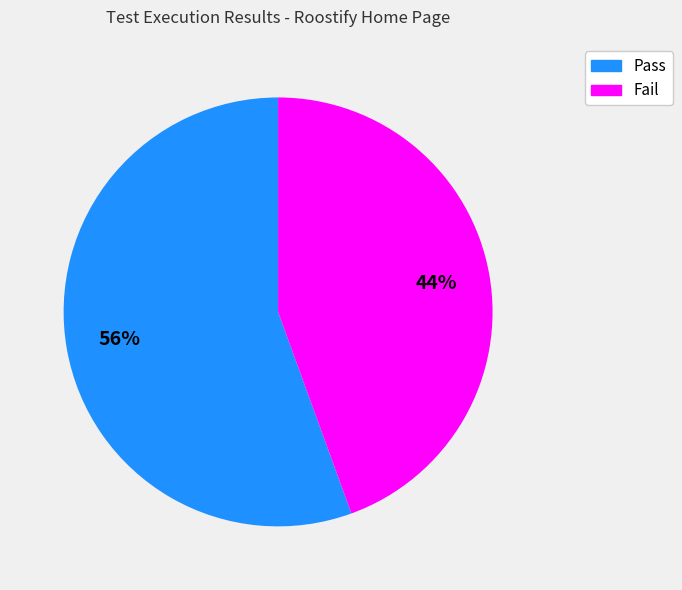

True or false: Fail accounts for 44% of the total.

True